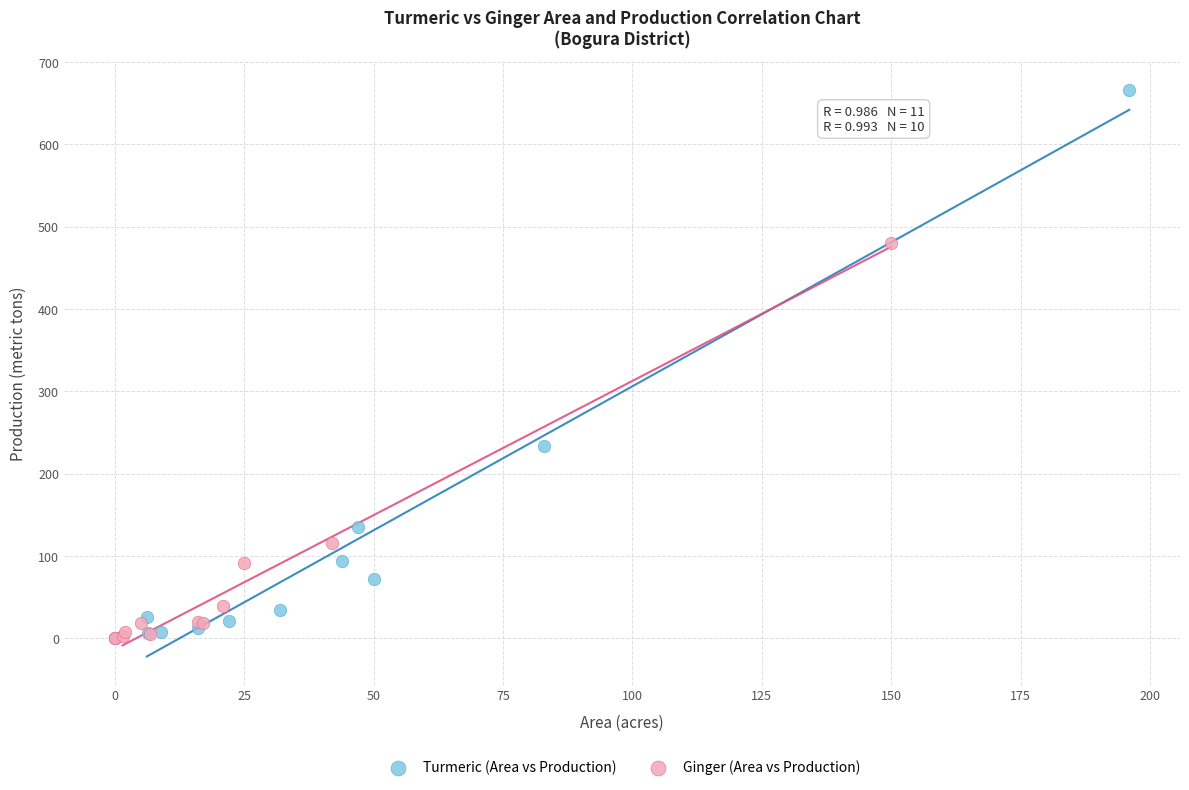

Which series has the widest spread of Y values?

Turmeric (Area vs Production)